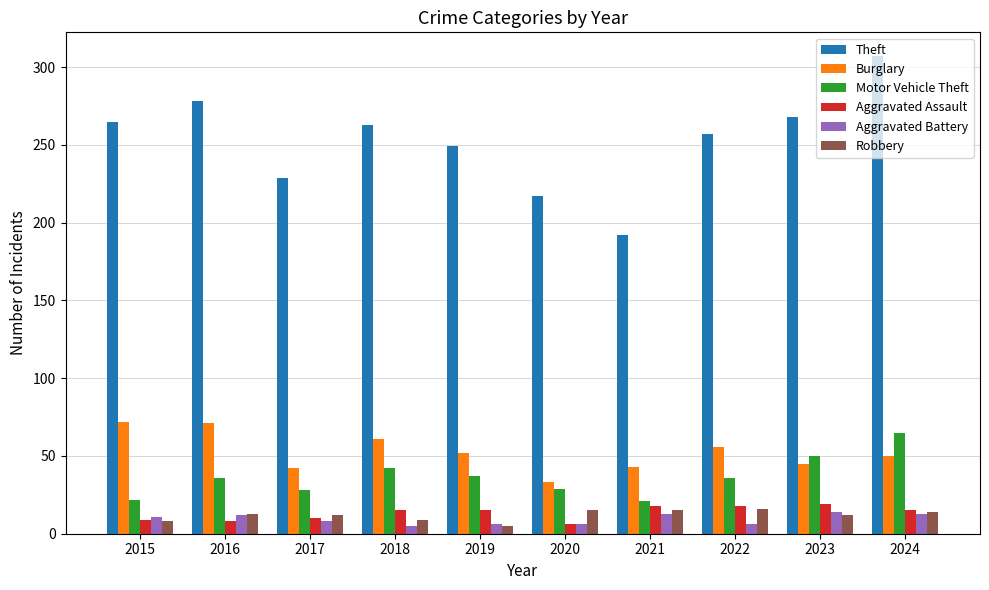

True or false: Burglary has a value of 15 at 2023.

False